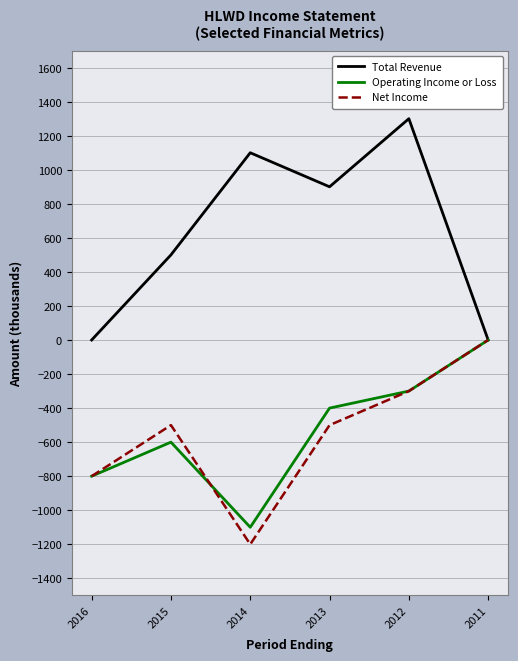

Rank the categories by Operating Income or Loss value from lowest to highest.

2014, 2016, 2015, 2013, 2012, 2011